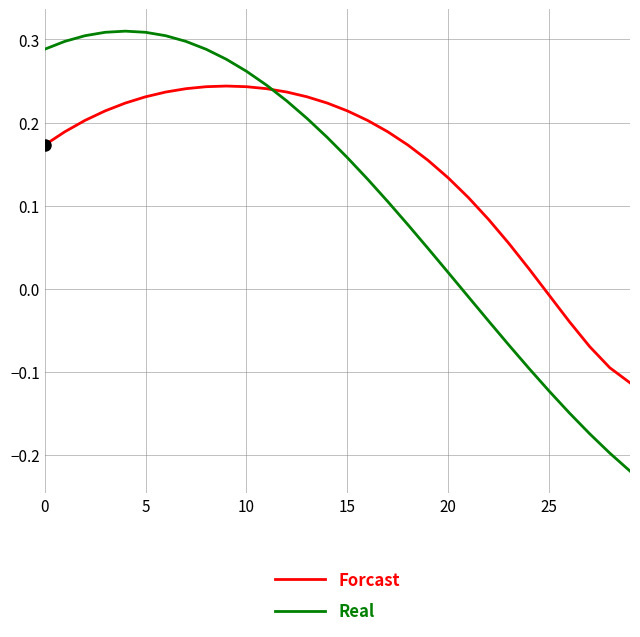

In Forcast, how many points are higher than both neighbors (excluding endpoints)?

1